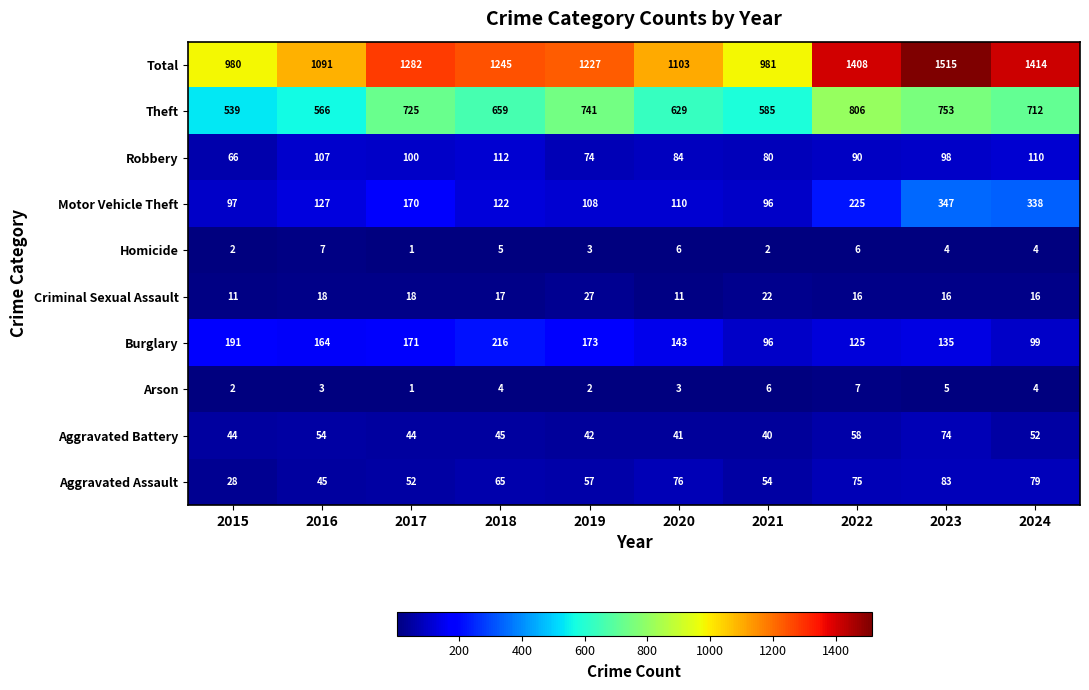

How many distinct data groups are displayed?

10